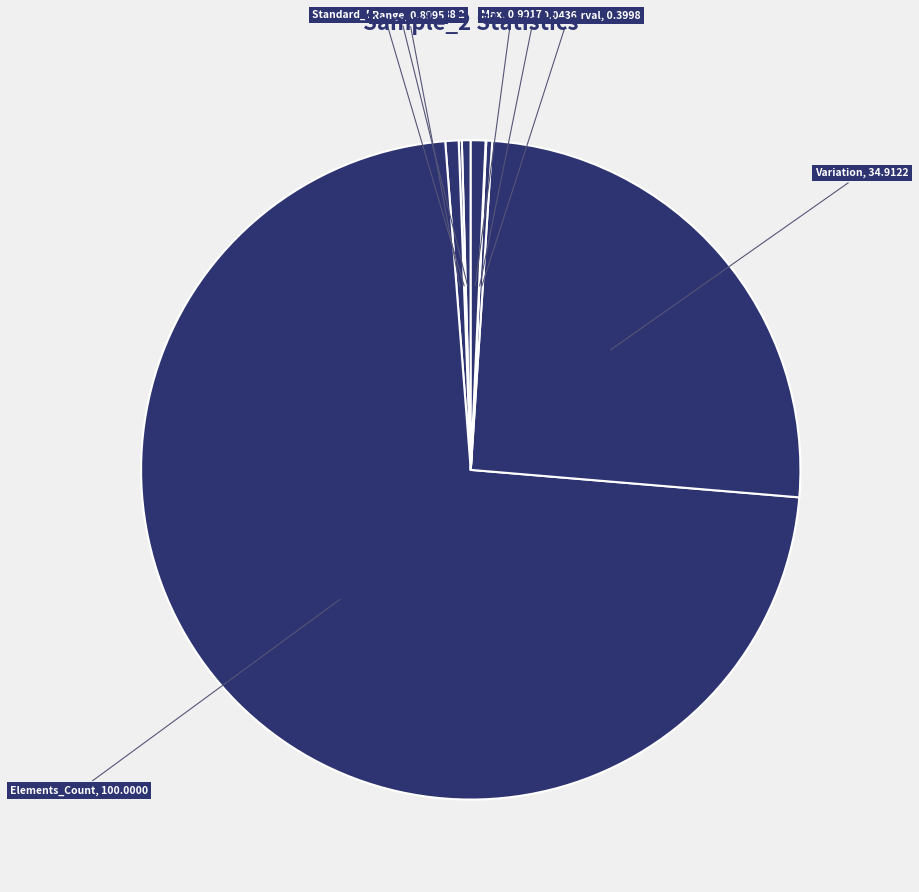

Does any single category account for the majority?

Yes